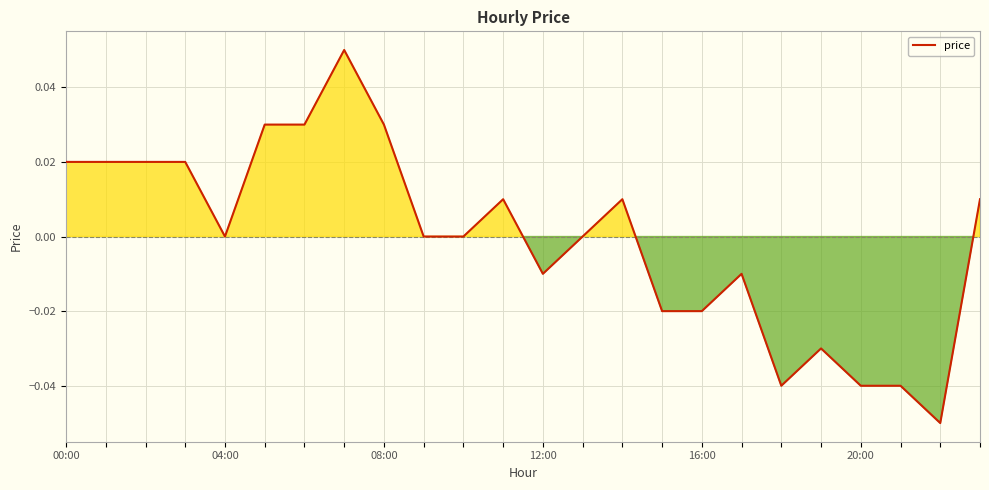

How many lines are shown in the chart?

1